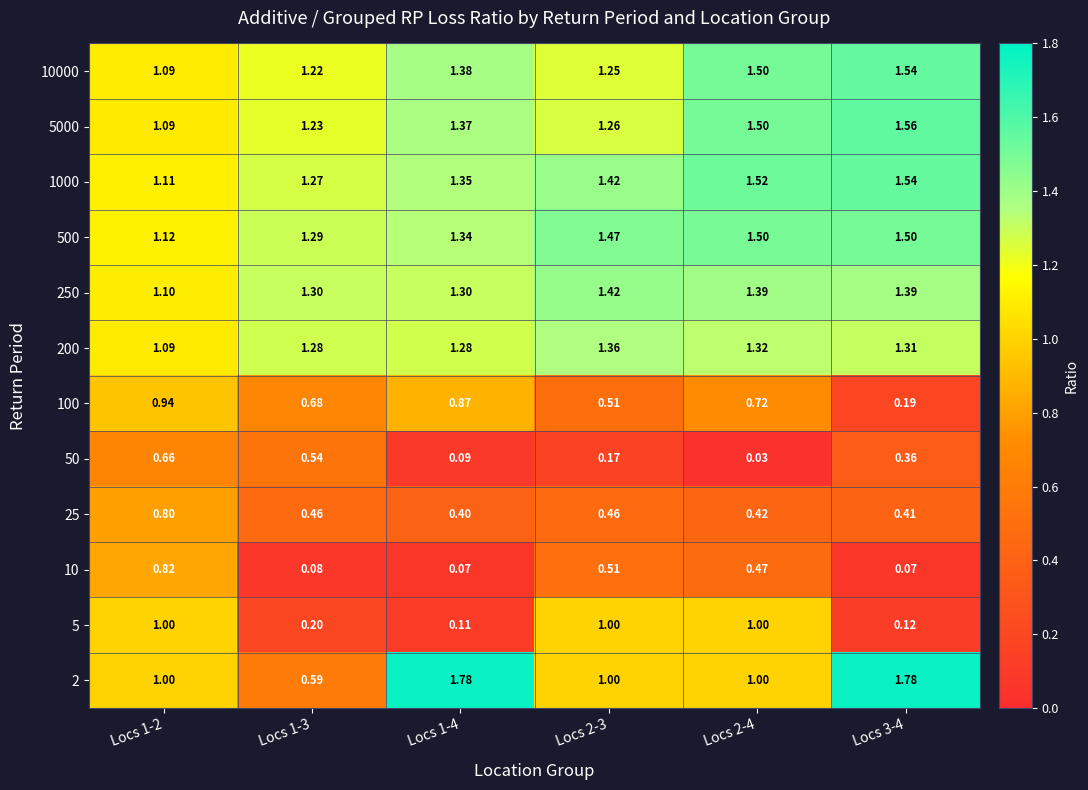

Reading right to left, transcribe all the data shown in this chart.

10000: Locs 3-4=1.5	Locs 2-4=1.5	Locs 2-3=1.2	Locs 1-4=1.4	Locs 1-3=1.2	Locs 1-2=1.1
5000: Locs 3-4=1.6	Locs 2-4=1.5	Locs 2-3=1.3	Locs 1-4=1.4	Locs 1-3=1.2	Locs 1-2=1.1
1000: Locs 3-4=1.5	Locs 2-4=1.5	Locs 2-3=1.4	Locs 1-4=1.4	Locs 1-3=1.3	Locs 1-2=1.1
500: Locs 3-4=1.5	Locs 2-4=1.5	Locs 2-3=1.5	Locs 1-4=1.3	Locs 1-3=1.3	Locs 1-2=1.1
250: Locs 3-4=1.4	Locs 2-4=1.4	Locs 2-3=1.4	Locs 1-4=1.3	Locs 1-3=1.3	Locs 1-2=1.1
200: Locs 3-4=1.3	Locs 2-4=1.3	Locs 2-3=1.4	Locs 1-4=1.3	Locs 1-3=1.3	Locs 1-2=1.1
100: Locs 3-4=0.2	Locs 2-4=0.7	Locs 2-3=0.5	Locs 1-4=0.9	Locs 1-3=0.7	Locs 1-2=0.9
50: Locs 3-4=0.4	Locs 2-4=0.0	Locs 2-3=0.2	Locs 1-4=0.1	Locs 1-3=0.5	Locs 1-2=0.7
25: Locs 3-4=0.4	Locs 2-4=0.4	Locs 2-3=0.5	Locs 1-4=0.4	Locs 1-3=0.5	Locs 1-2=0.8
10: Locs 3-4=0.1	Locs 2-4=0.5	Locs 2-3=0.5	Locs 1-4=0.1	Locs 1-3=0.1	Locs 1-2=0.8
5: Locs 3-4=0.1	Locs 2-4=1.0	Locs 2-3=1.0	Locs 1-4=0.1	Locs 1-3=0.2	Locs 1-2=1.0
2: Locs 3-4=1.8	Locs 2-4=1.0	Locs 2-3=1.0	Locs 1-4=1.8	Locs 1-3=0.6	Locs 1-2=1.0